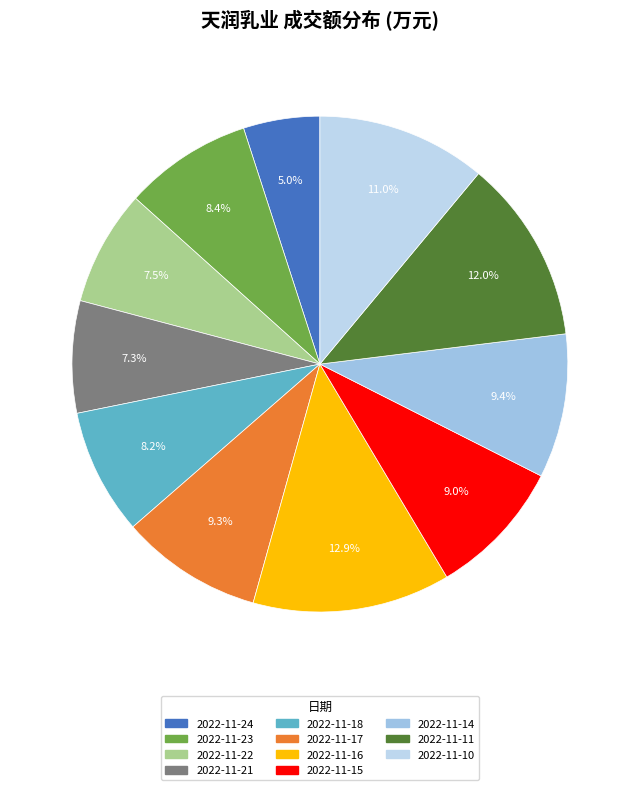

To the nearest percent, what is the difference between the 2022-11-10 and 2022-11-22 slice percentages?

4%